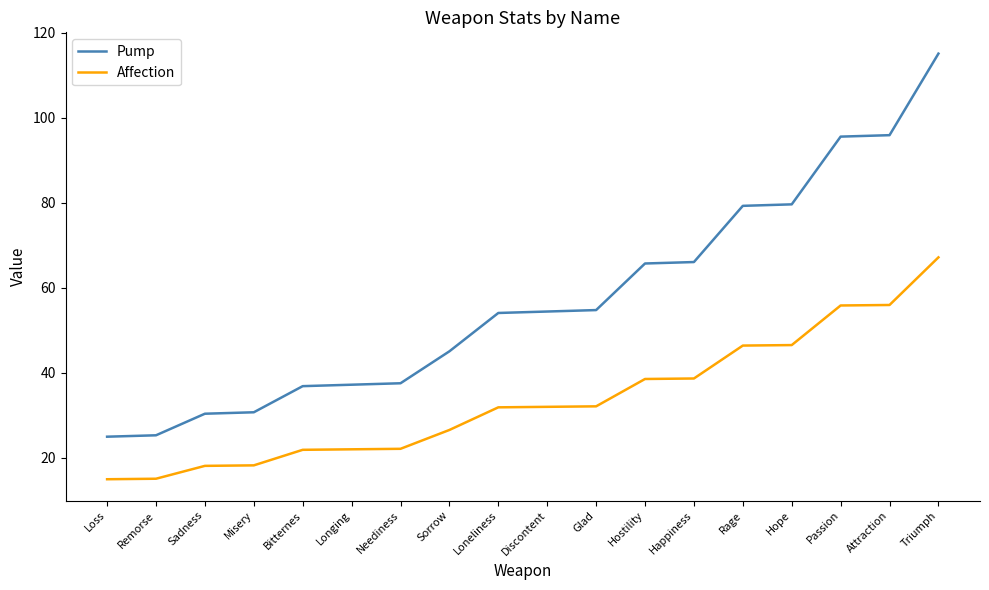

Count the number of categories in the chart.

18